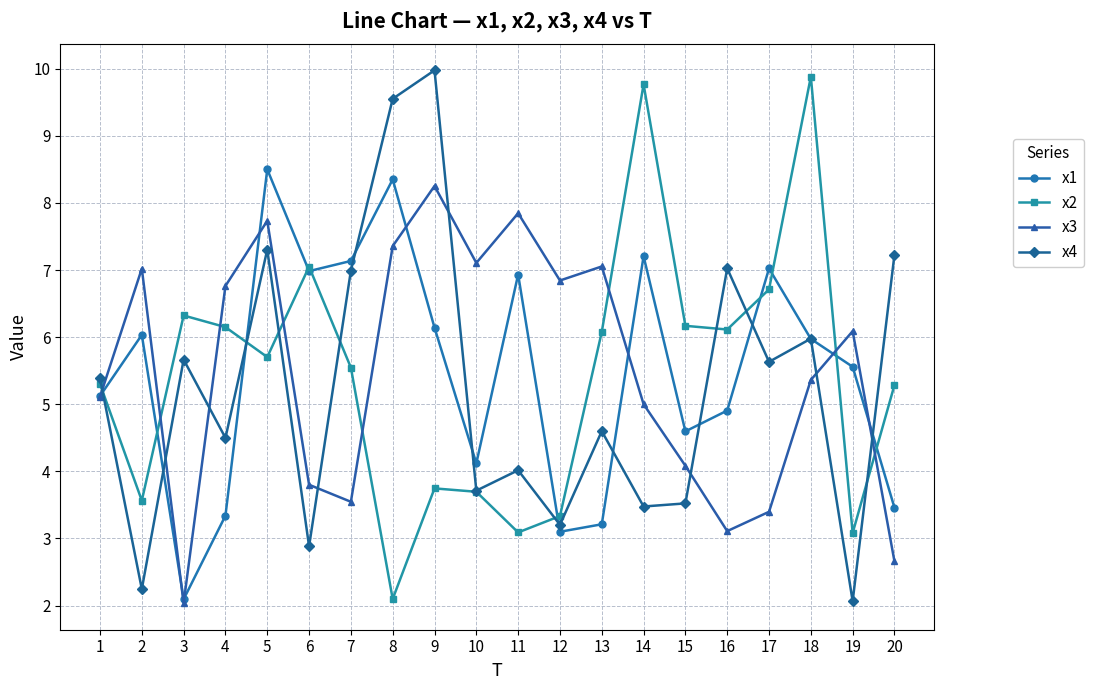

What is the difference between the highest and lowest values at 17?

3.6